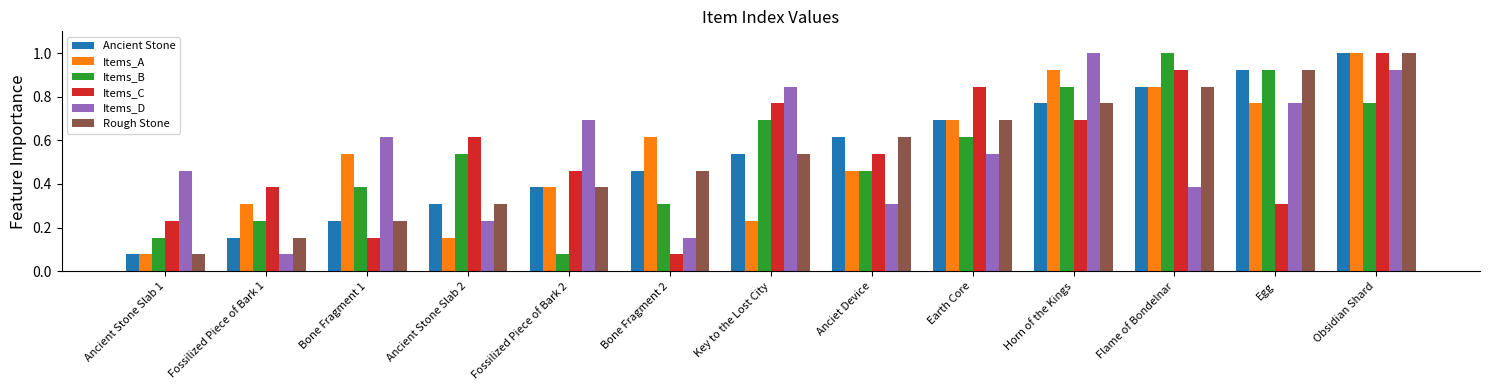

True or false: Items_C has a value of 0.3 at Flame of Bondelnar.

False